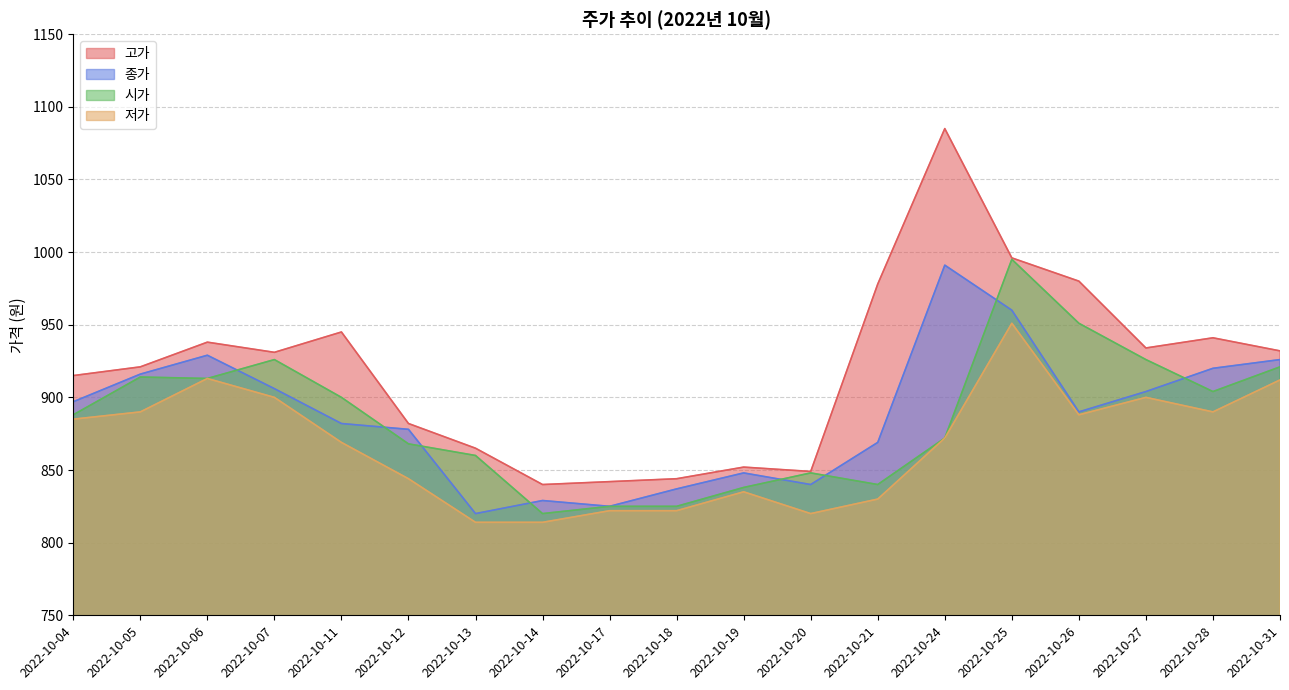

Reading left to right, transcribe all the data shown in this chart.

고가: 915	921	938	931	945	882	865	840	842	844	852	849	978	1085	996	980	934	941	932
종가: 897	916	929	906	882	878	820	829	825	837	848	840	869	991	960	890	904	920	926
시가: 888	914	913	926	900	868	860	820	825	825	838	848	840	872	995	951	926	904	921
저가: 885	890	913	900	869	844	814	814	822	822	835	820	830	872	951	888	900	890	912